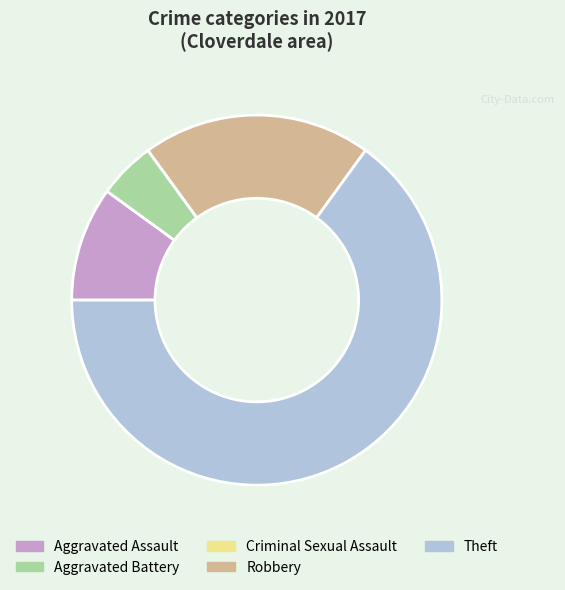

Approximately how many times larger is the value at Aggravated Assault compared to Robbery?

0.5